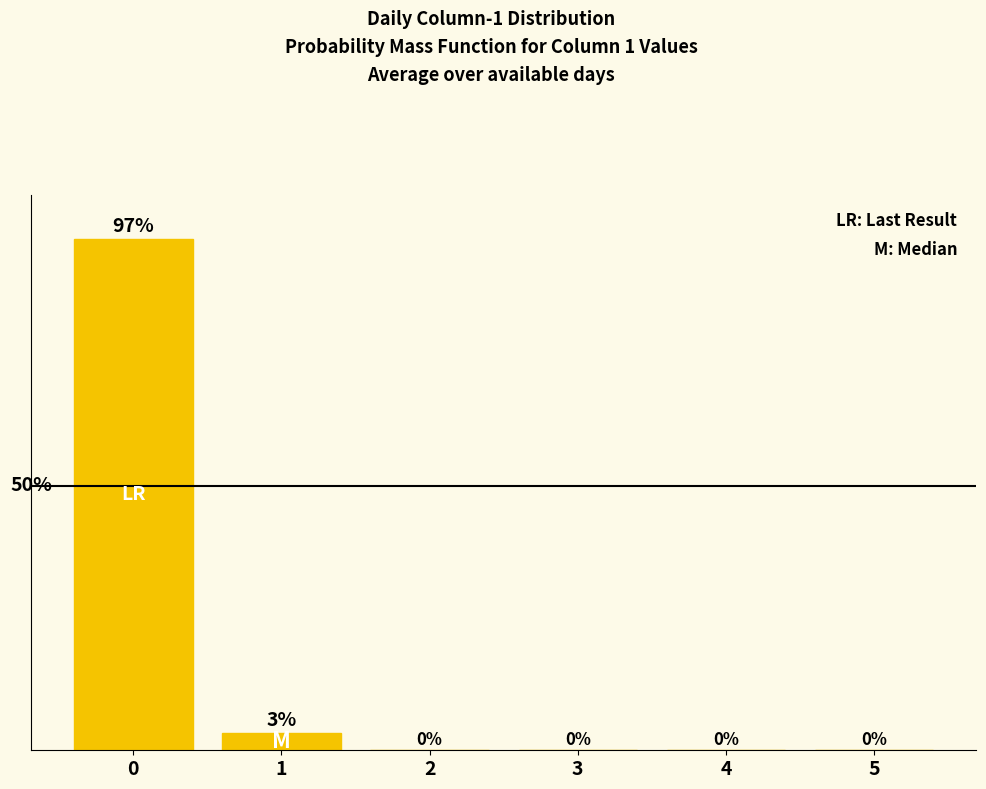

What is the average value?

0.2